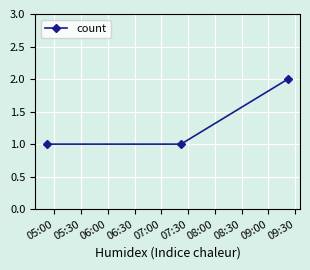

What is the value of the 3rd point from the left?

2